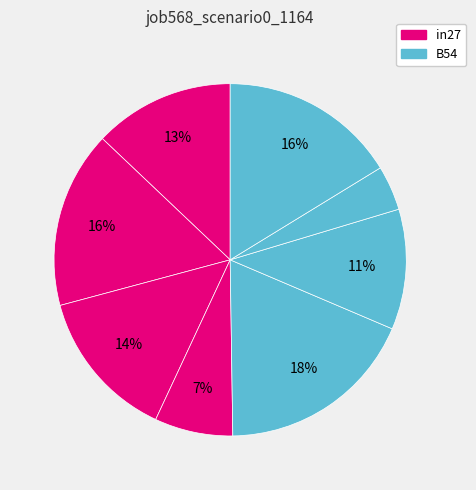

Is there any slice that represents more than half of the pie?

No